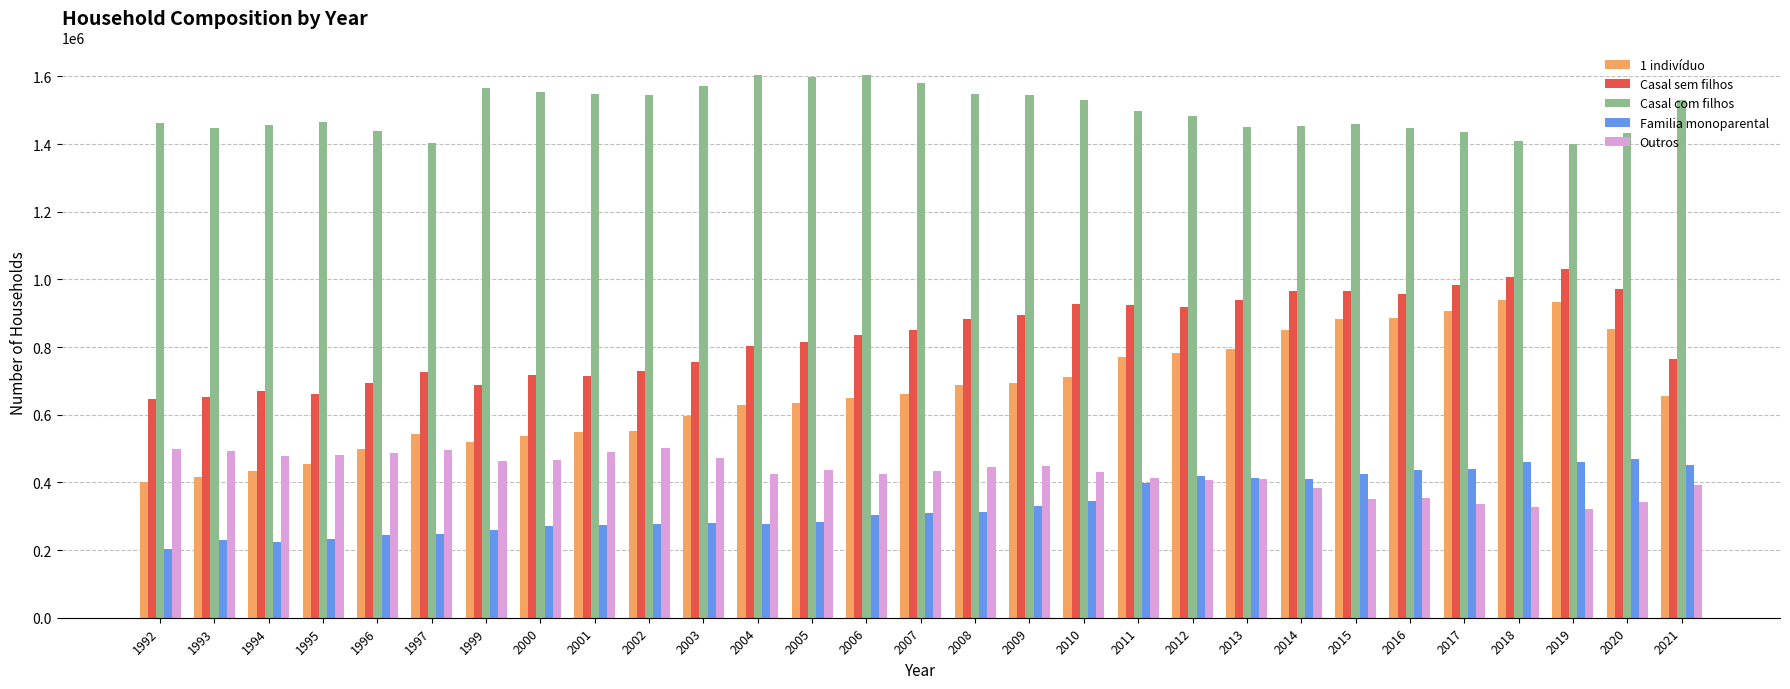

What is the value of the Casal sem filhos bar at the 5th from the left?

694829